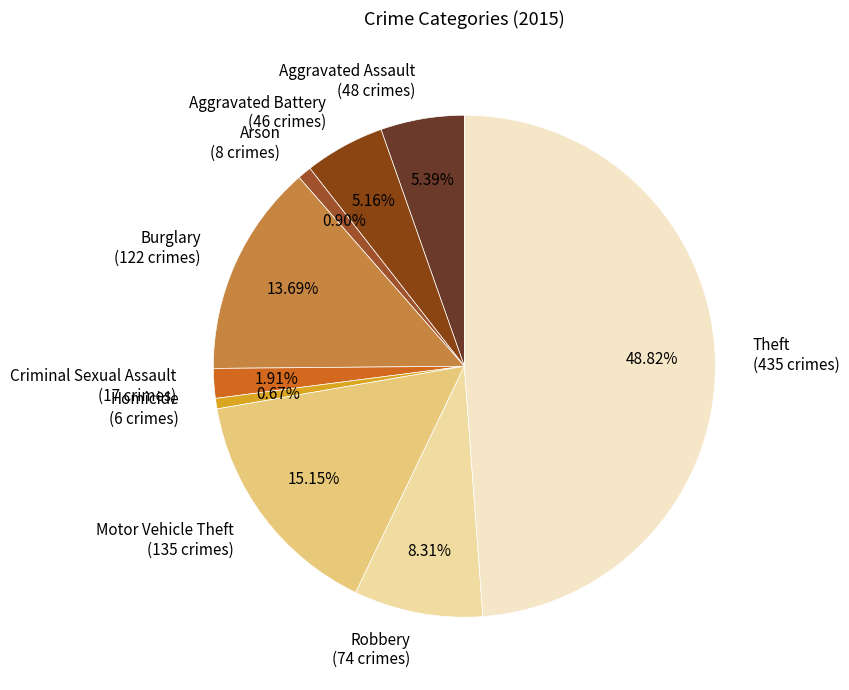

What portion of the pie excludes Burglary?

86.3%